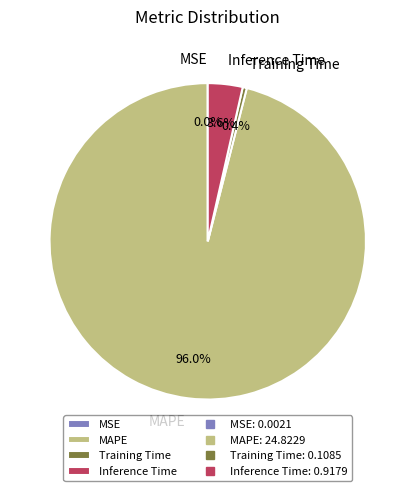

To the nearest percent, what percentage of the pie is Inference Time?

4%